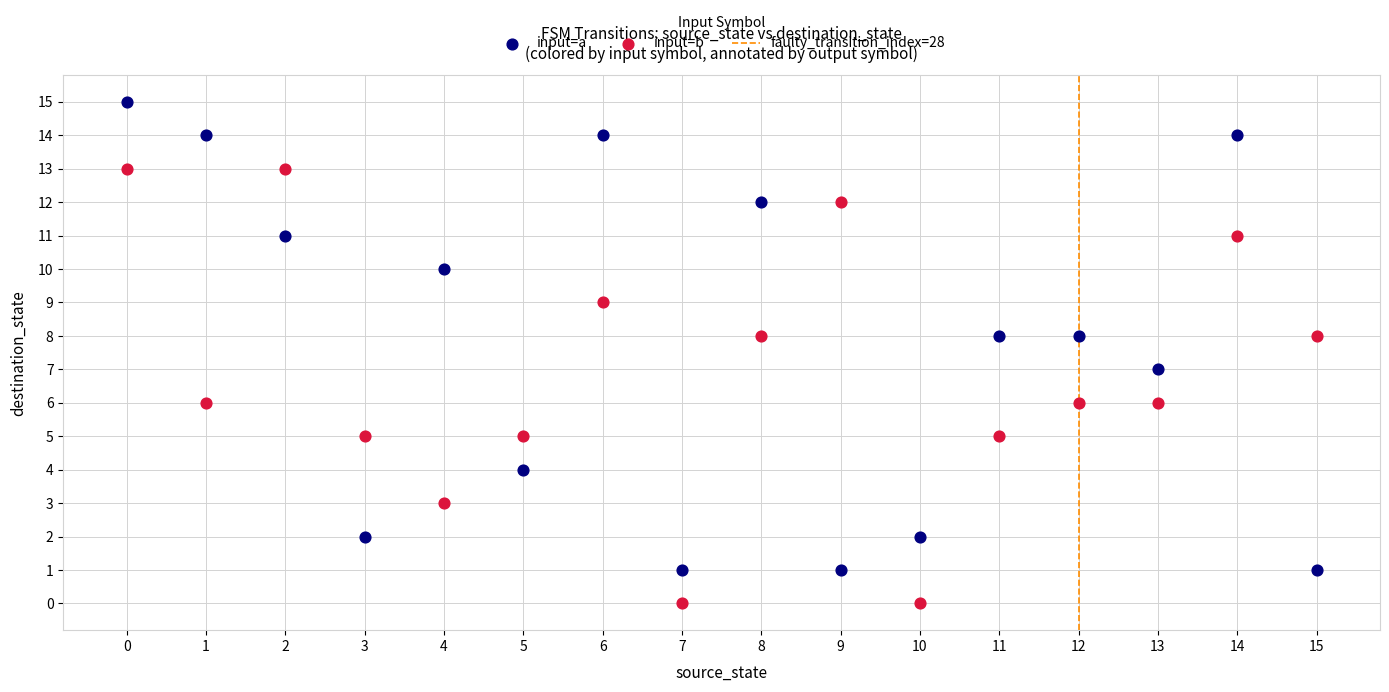

Which series reaches the minimum Y coordinate?

input=b